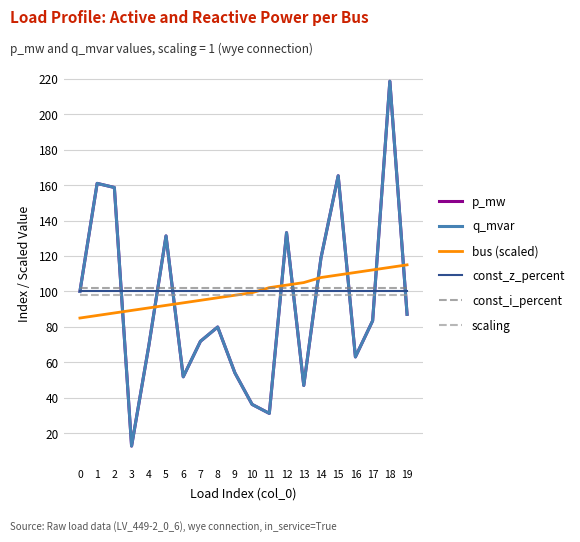

Is this an area chart (filled region under the line)?

No